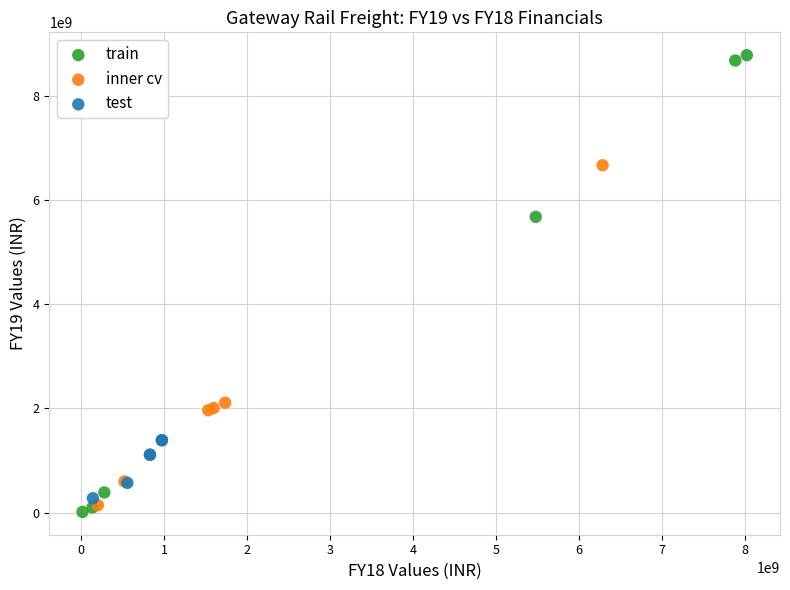

Which series has the largest Y range (max minus min)?

train